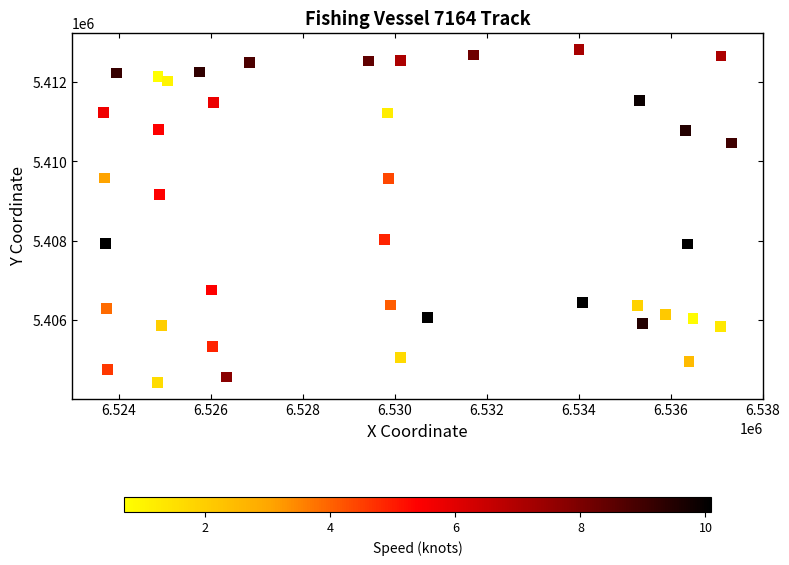

What is the range of Y values (max minus min)?

8390.4